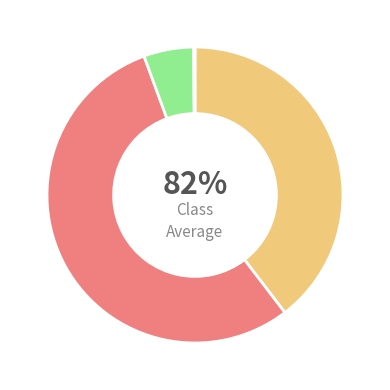

Do 为香山顾敬中题画 (66075) and 今辰行送张敬中 together represent more than half of the pie?

Yes